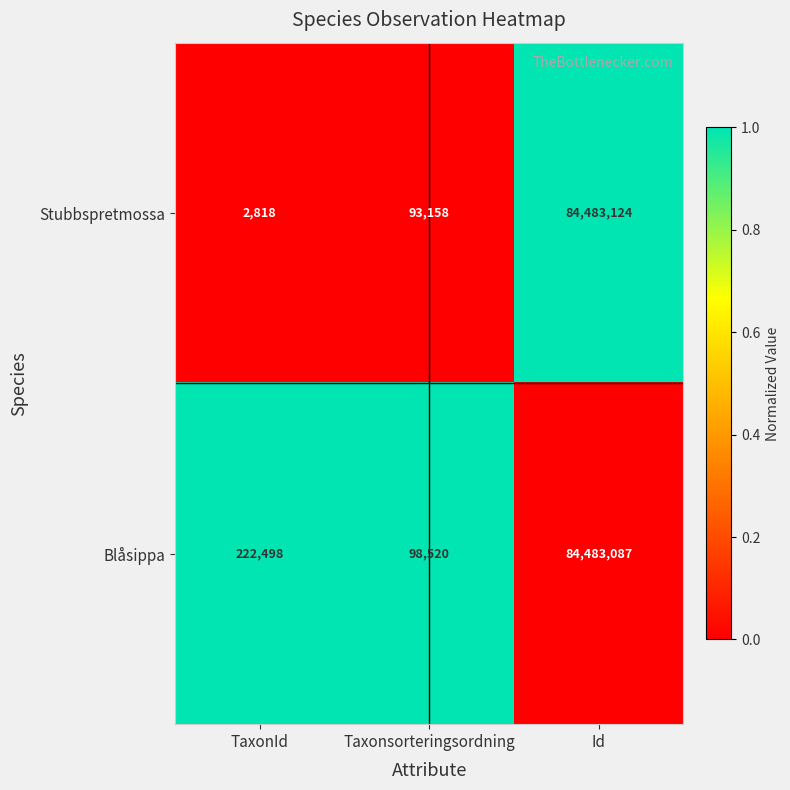

What is the difference between the Stubbspretmossa values at Id and Taxonsorteringsordning?

84389966